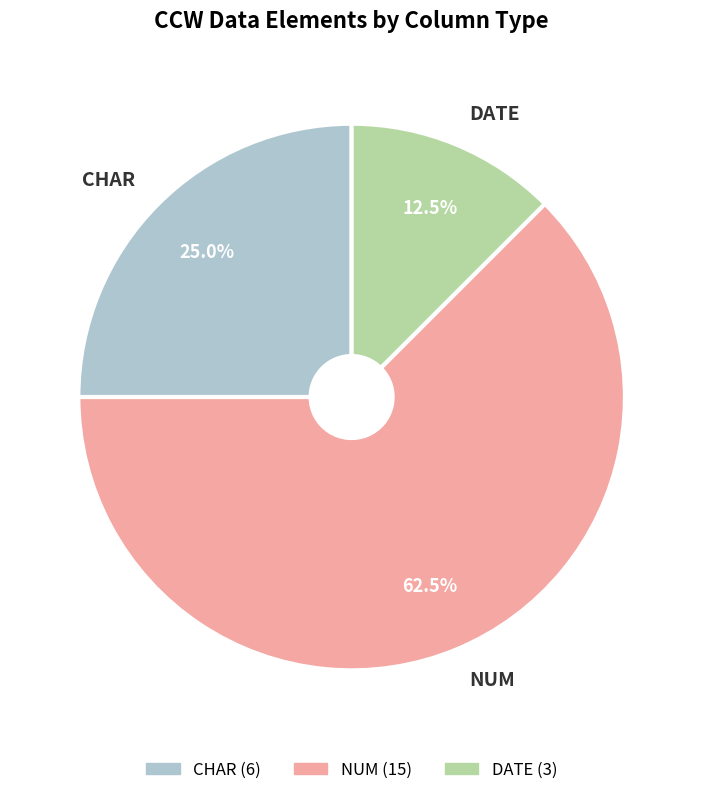

Between NUM and CHAR, which is larger?

NUM